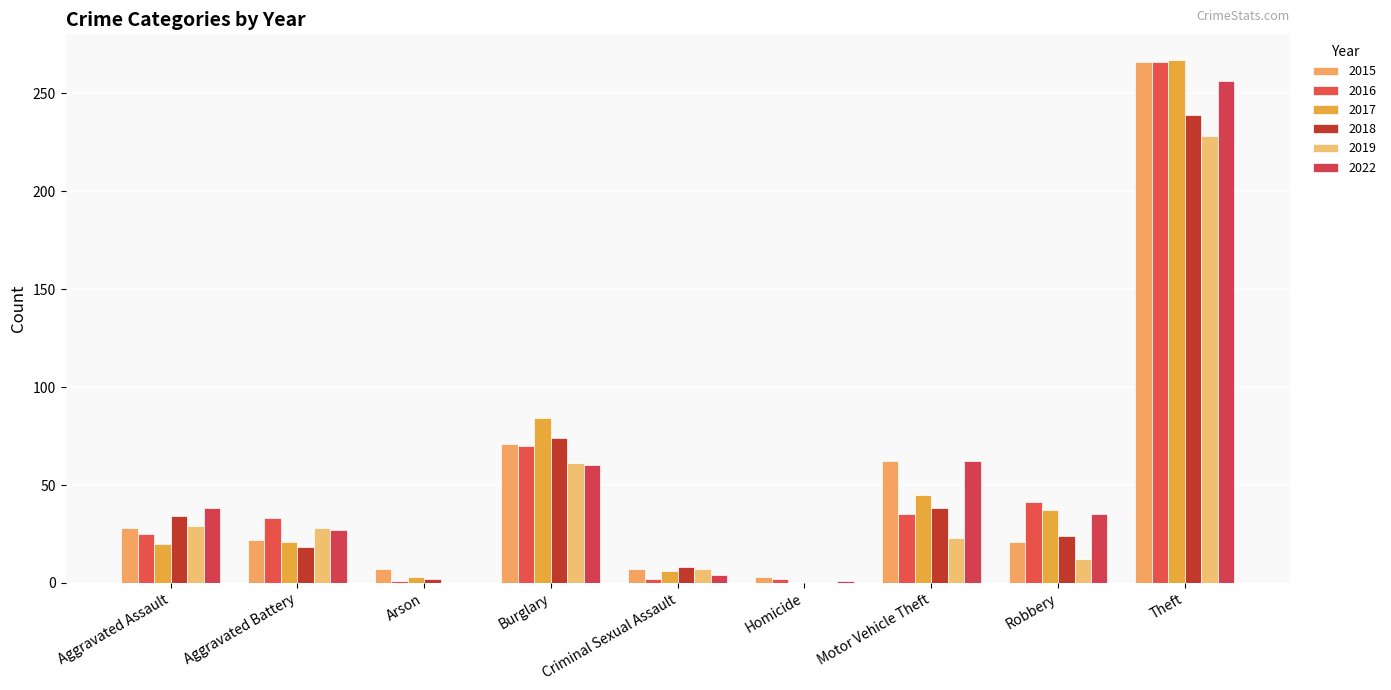

What is the total value across all series at Homicide?

6